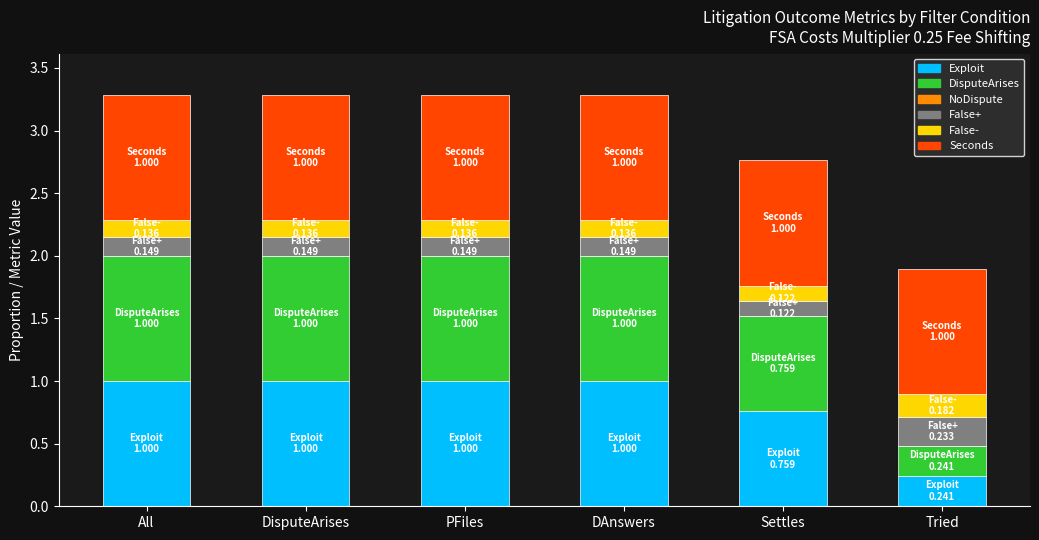

What is the highest value of the Exploit series?

1.0